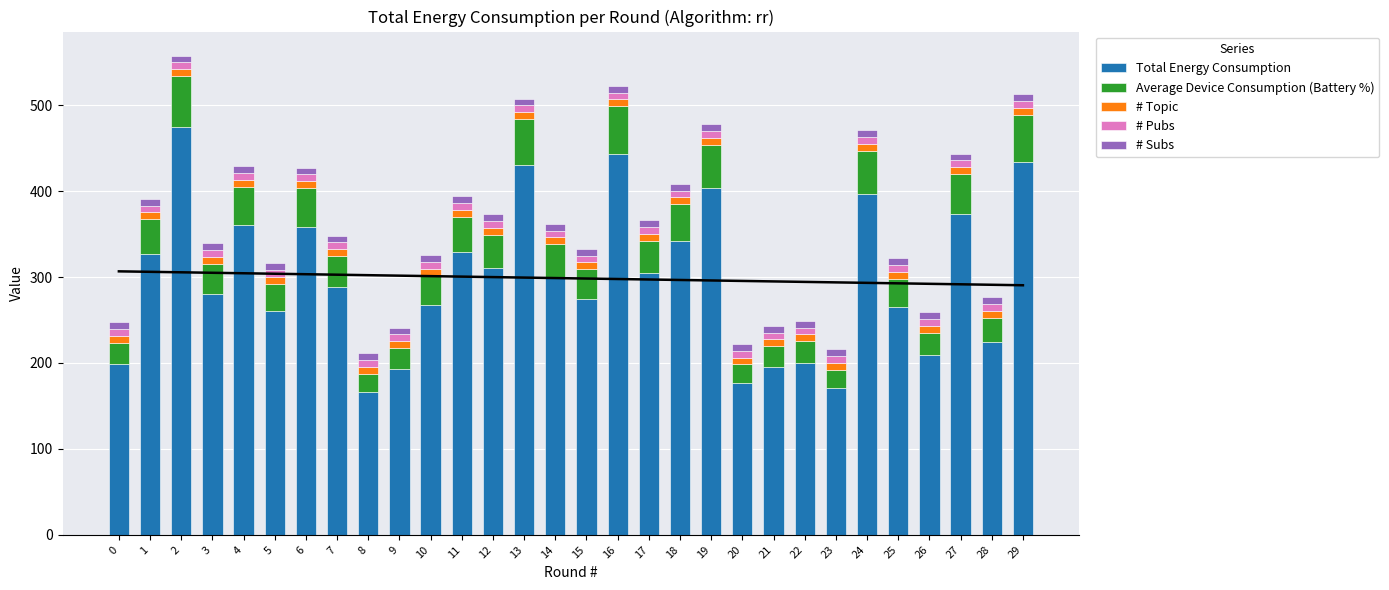

Reading left to right, transcribe all the data shown in this chart.

Total Energy Consumption: 0=198.4	1=326.4	2=474.5	3=280.6	4=360.0	5=259.9	6=358.6	7=288.3	8=166.4	9=193.0	10=267.8	11=329.1	12=310.1	13=430.0	14=300.6	15=274.6	16=443.3	17=304.3	18=341.9	19=403.3	20=176.2	21=195.0	22=200.1	23=170.4	24=397.1	25=265.0	26=209.2	27=373.1	28=224.6	29=434.4
Average Device Consumption (Battery %): 0=24.8	1=40.8	2=59.3	3=35.1	4=45.0	5=32.5	6=44.8	7=36.0	8=20.8	9=24.1	10=33.5	11=41.1	12=38.8	13=53.8	14=37.6	15=34.3	16=55.4	17=38.0	18=42.7	19=50.4	20=22.0	21=24.4	22=25.0	23=21.3	24=49.6	25=33.1	26=26.2	27=46.6	28=28.1	29=54.3
# Topic: 0=8.0	1=8.0	2=8.0	3=8.0	4=8.0	5=8.0	6=8.0	7=8.0	8=8.0	9=8.0	10=8.0	11=8.0	12=8.0	13=8.0	14=8.0	15=8.0	16=8.0	17=8.0	18=8.0	19=8.0	20=8.0	21=8.0	22=8.0	23=8.0	24=8.0	25=8.0	26=8.0	27=8.0	28=8.0	29=8.0
# Pubs: 0=8.0	1=8.0	2=8.0	3=8.0	4=8.0	5=8.0	6=8.0	7=8.0	8=8.0	9=8.0	10=8.0	11=8.0	12=8.0	13=8.0	14=8.0	15=8.0	16=8.0	17=8.0	18=8.0	19=8.0	20=8.0	21=8.0	22=8.0	23=8.0	24=8.0	25=8.0	26=8.0	27=8.0	28=8.0	29=8.0
# Subs: 0=8.0	1=8.0	2=8.0	3=8.0	4=8.0	5=8.0	6=8.0	7=8.0	8=8.0	9=8.0	10=8.0	11=8.0	12=8.0	13=8.0	14=8.0	15=8.0	16=8.0	17=8.0	18=8.0	19=8.0	20=8.0	21=8.0	22=8.0	23=8.0	24=8.0	25=8.0	26=8.0	27=8.0	28=8.0	29=8.0